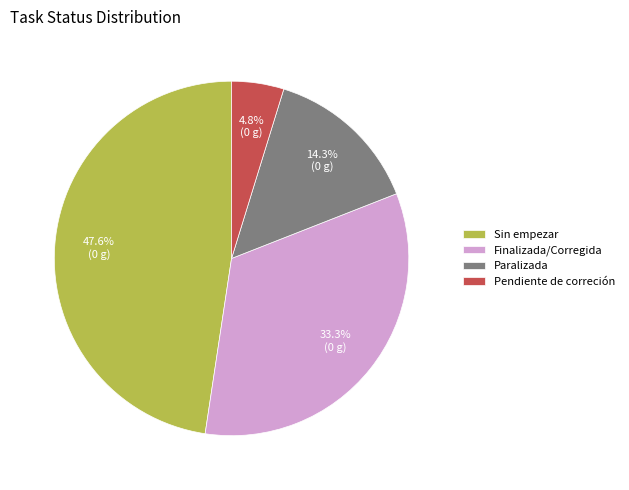

Rank the categories by value from highest to lowest.

Sin empezar, Finalizada/Corregida, Paralizada, Pendiente de correción